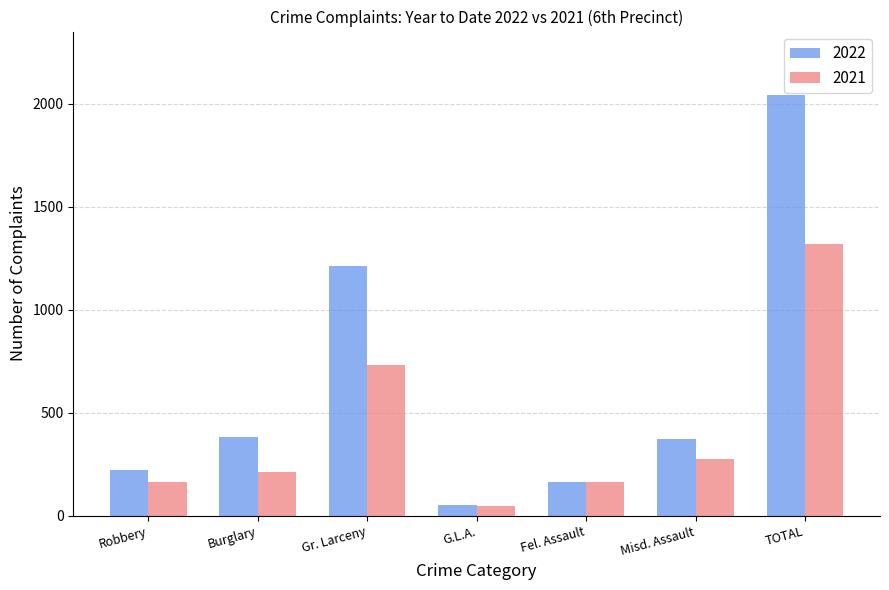

The 2021 series shows 275 at Misd. Assault. True or false?

True